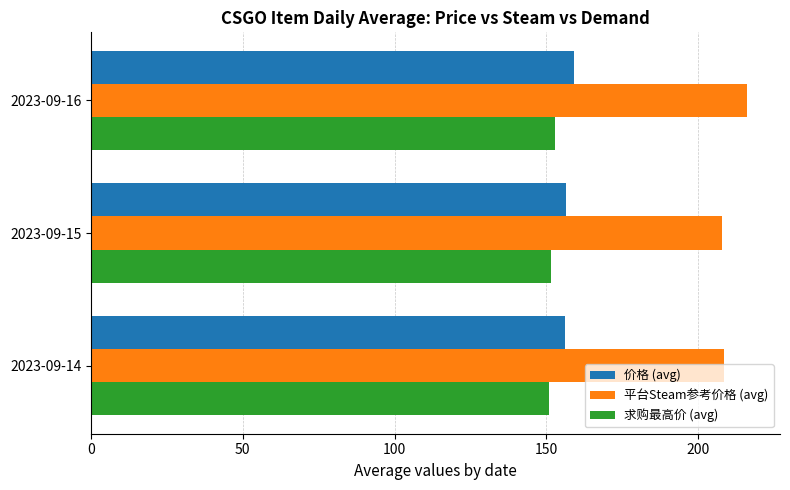

Where is 平台Steam参考价格 (avg) nearest to the value 212?

2023-09-14